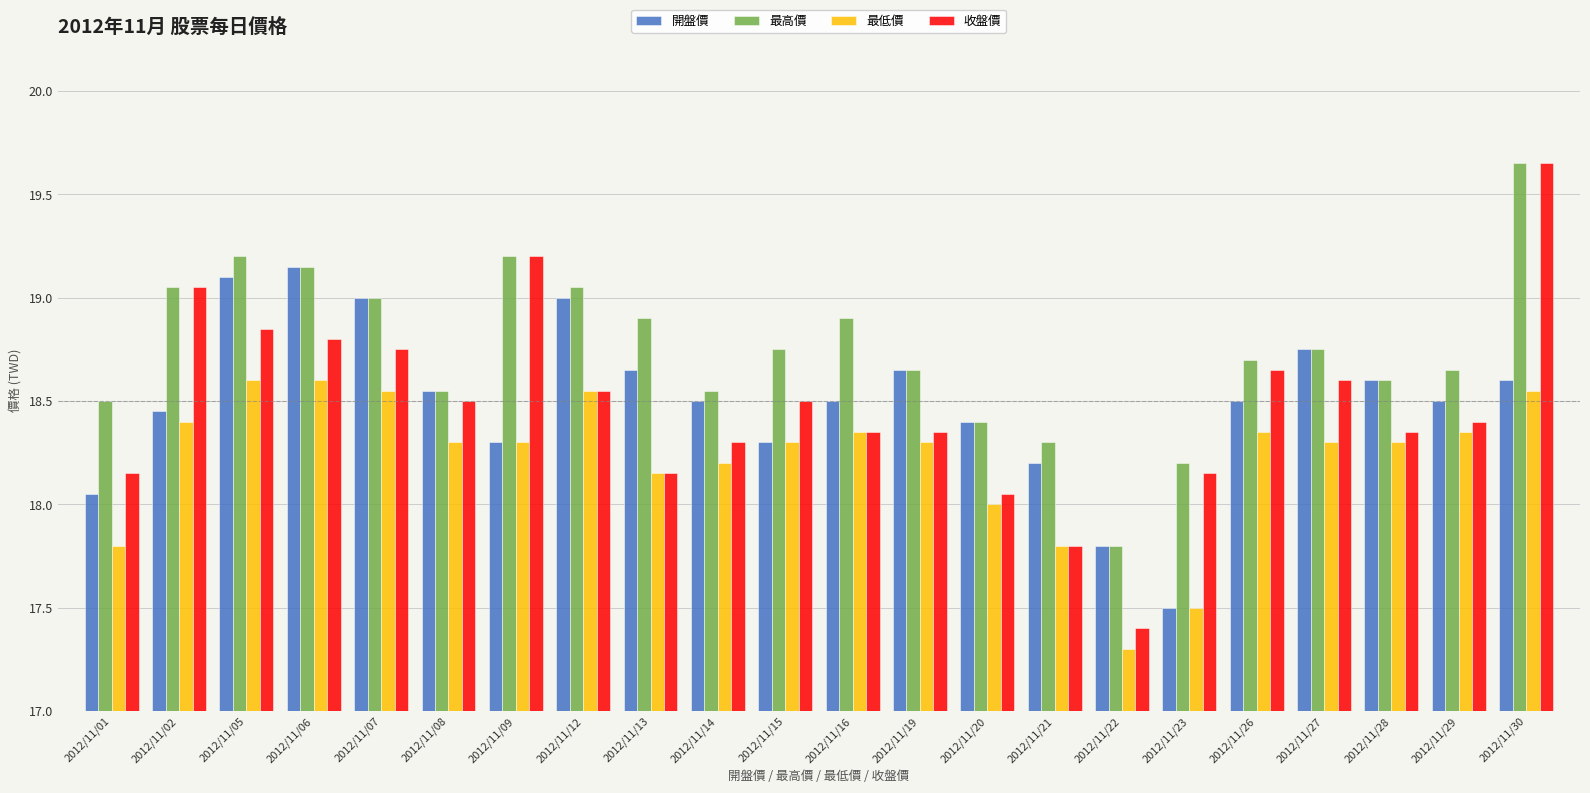

Which category has the lowest value across all series?

2012/11/22